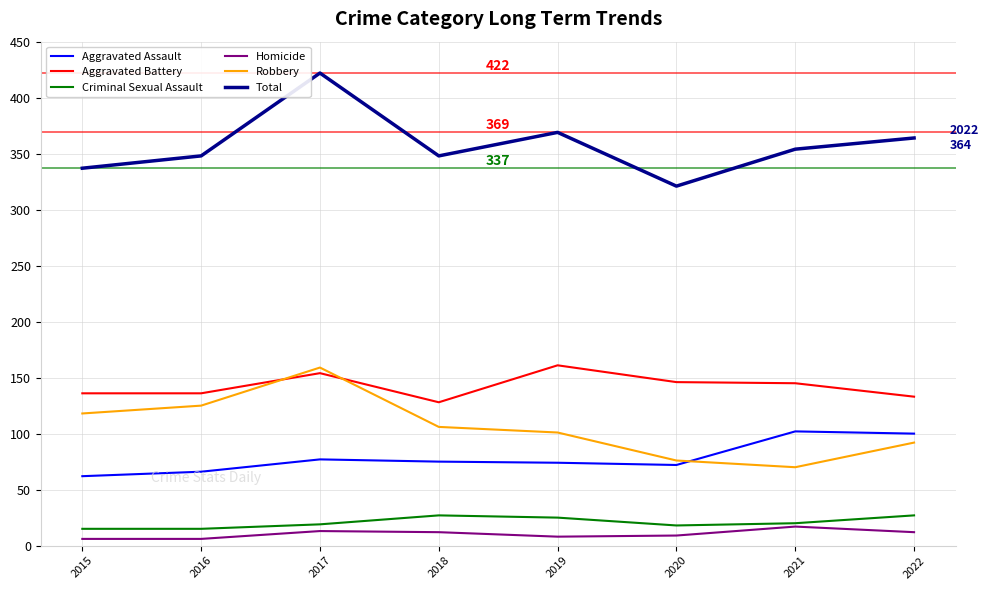

Is it true that Homicide equals 13 at 2017?

True